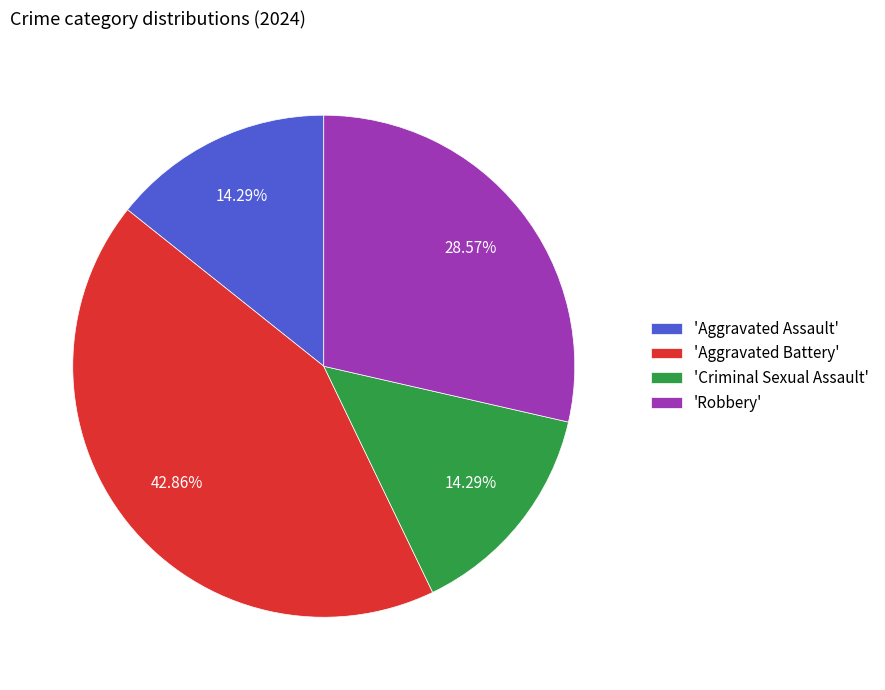

Approximately how many times larger is the value at 'Robbery' compared to 'Criminal Sexual Assault'?

2.0